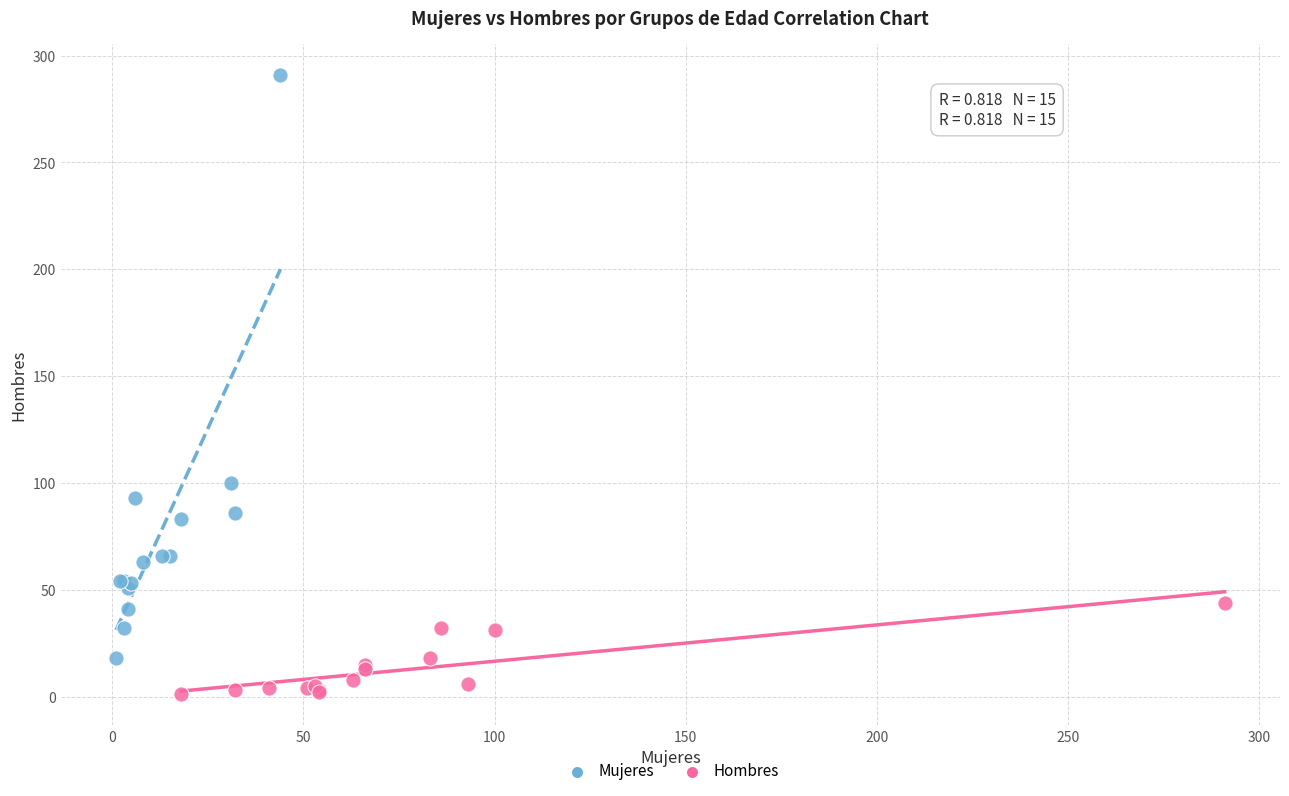

What are all the series names shown in the legend?

Mujeres, Hombres